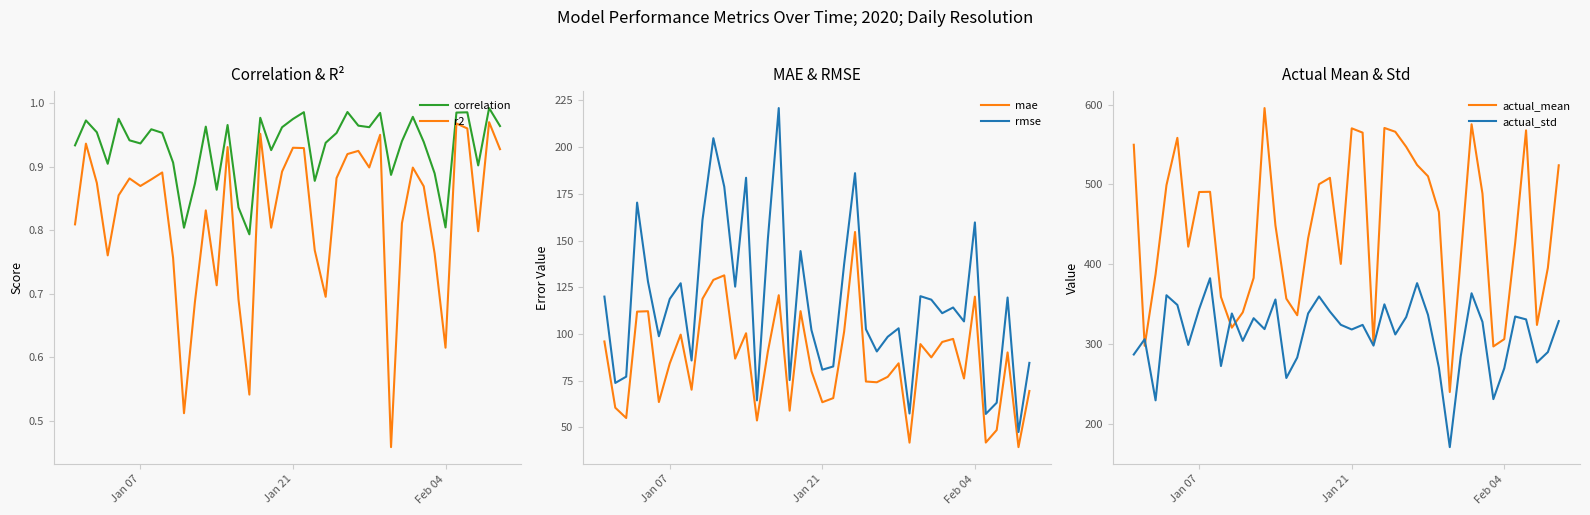

What is the minimum value for rmse?

47.5